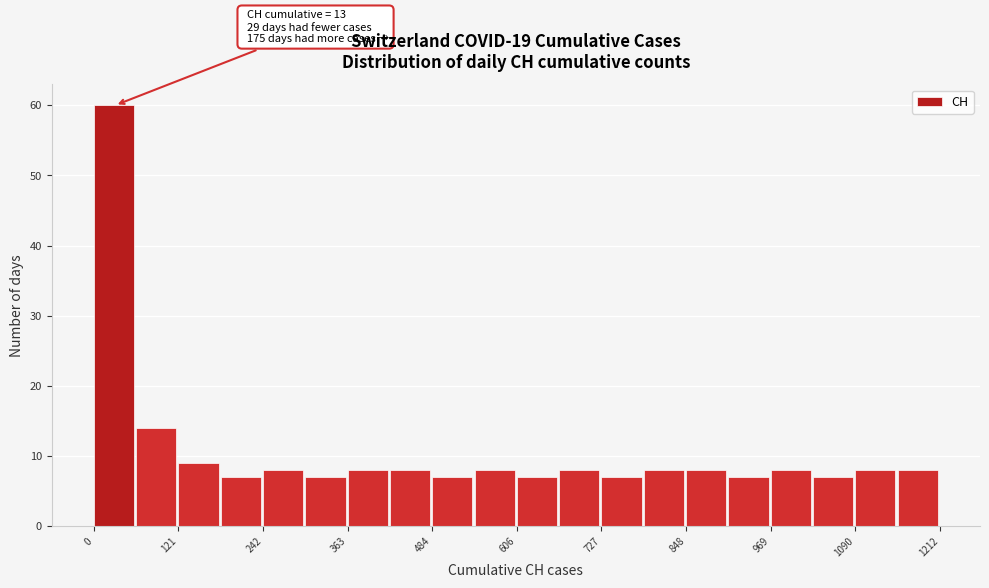

Around what value on the x-axis is the tallest bar? Give the approximate position of its centre, as read against the axis.

20